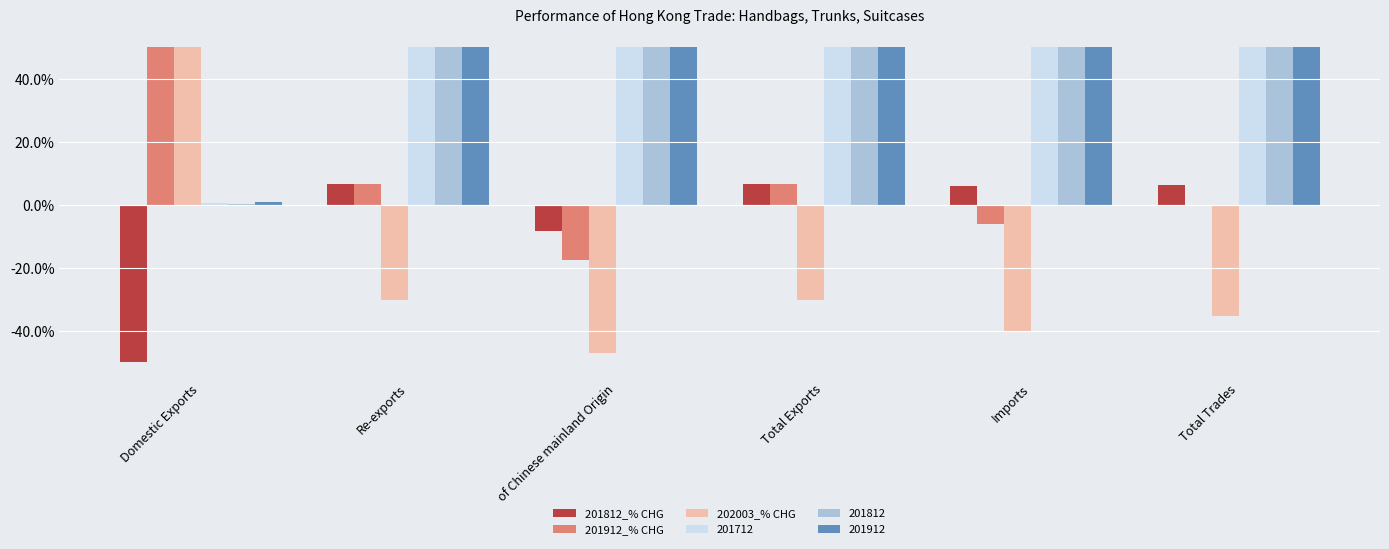

Are the bars grouped side by side (vs. stacked)?

Yes